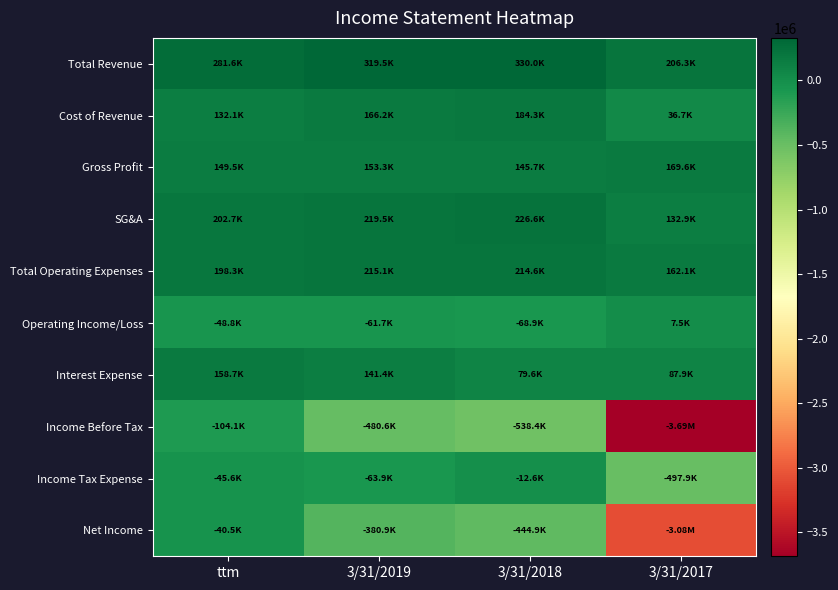

Between 3/31/2019 and 3/31/2018, which is larger?

3/31/2018